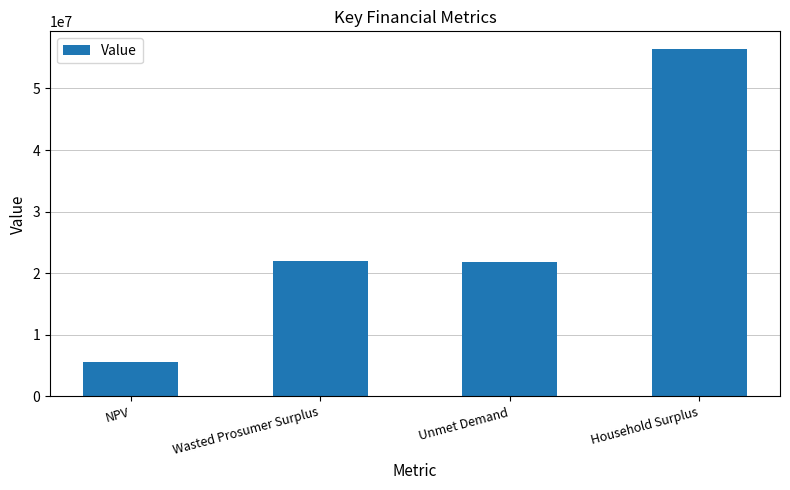

Are the bars grouped side by side (vs. stacked)?

No